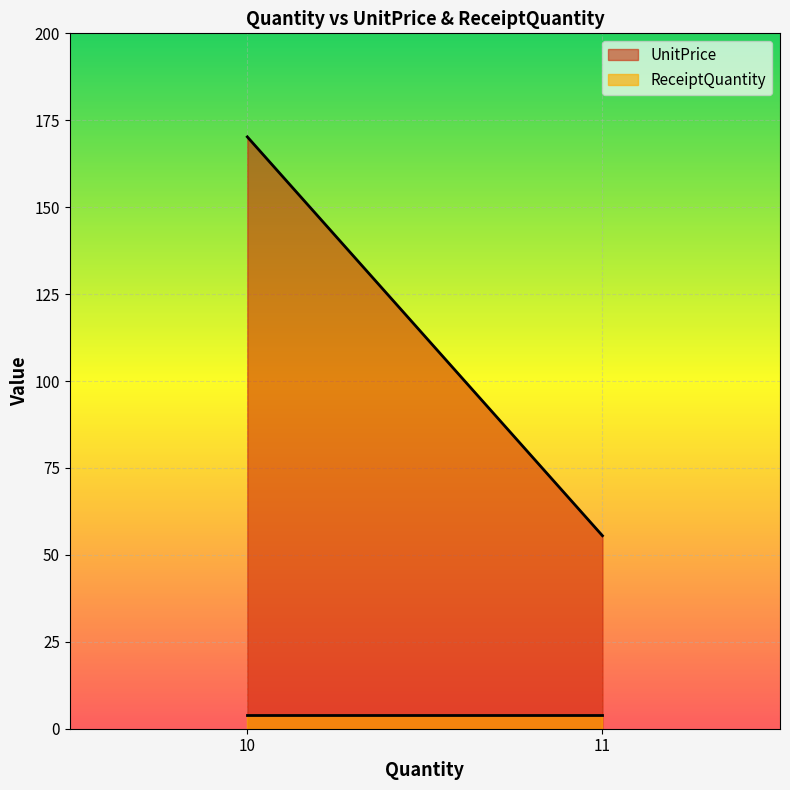

Reading left to right, extract all data points from this chart.

UnitPrice: 170.2	55.5
ReceiptQuantity: 4.0	4.0